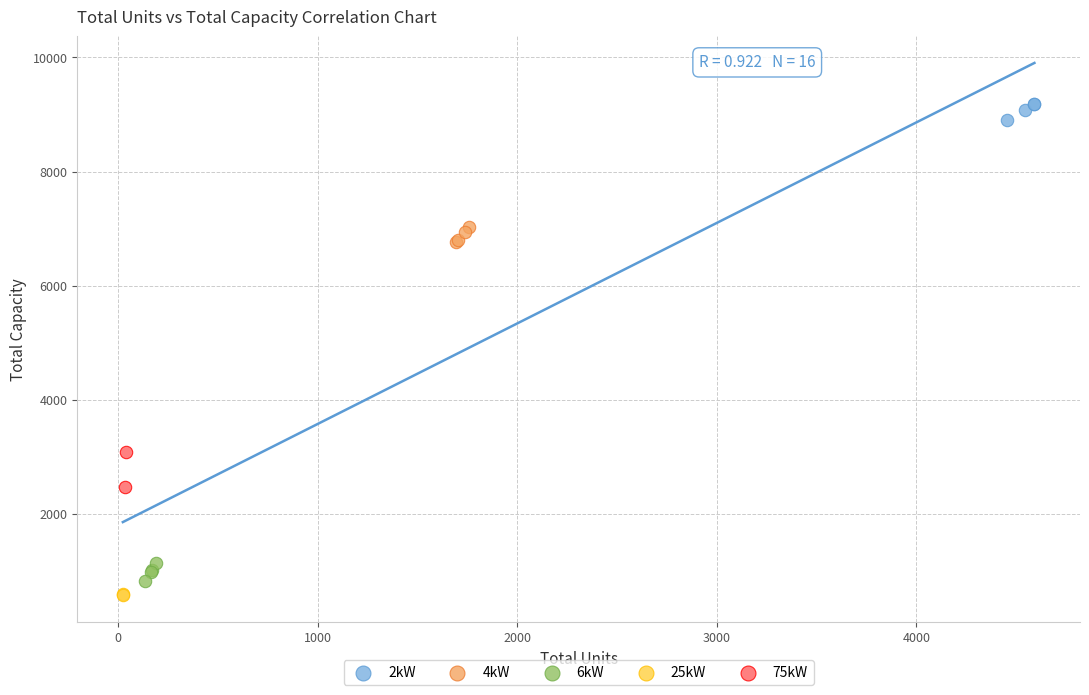

Which series contains the highest Y value?

2kW